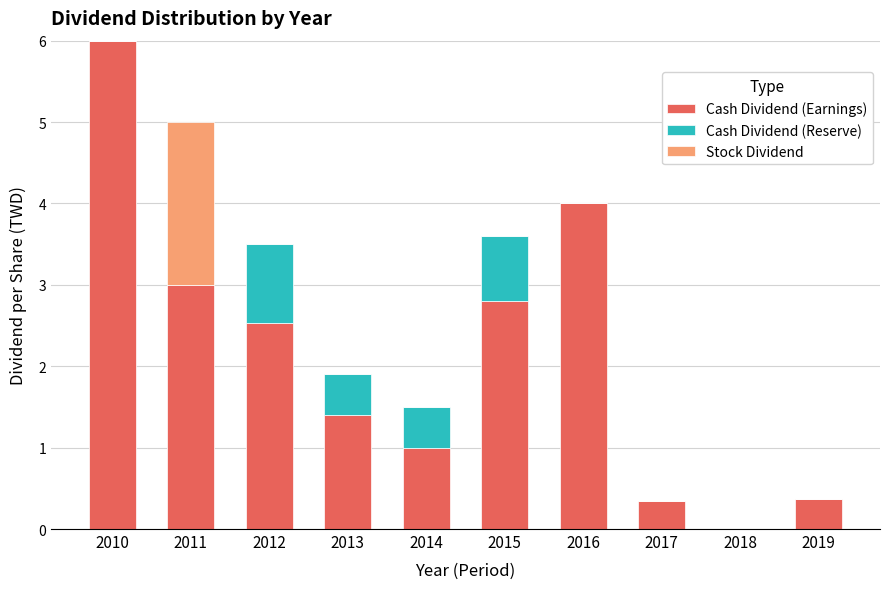

What is the maximum value for Cash Dividend (Earnings)?

6.0